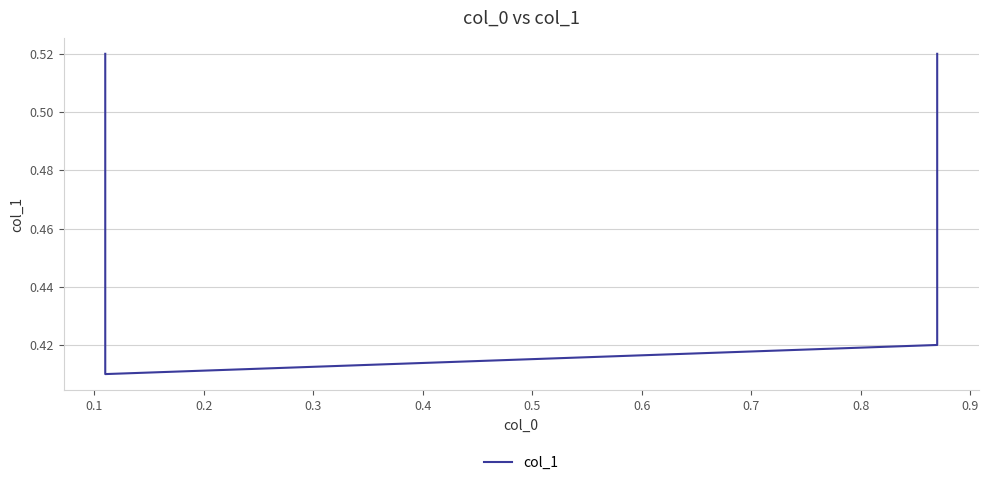

True or false: the data has more than 1 interior local peaks.

False